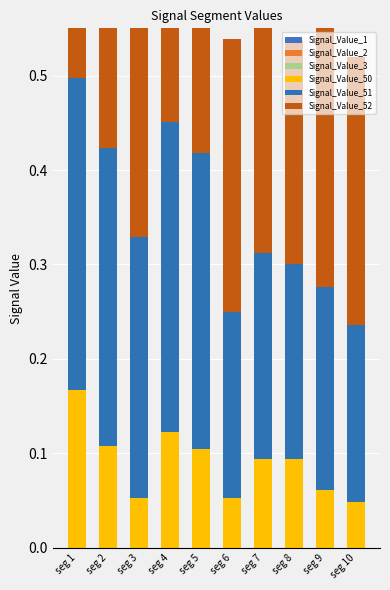

Which has a higher value, seg 4 or seg 3?

seg 4